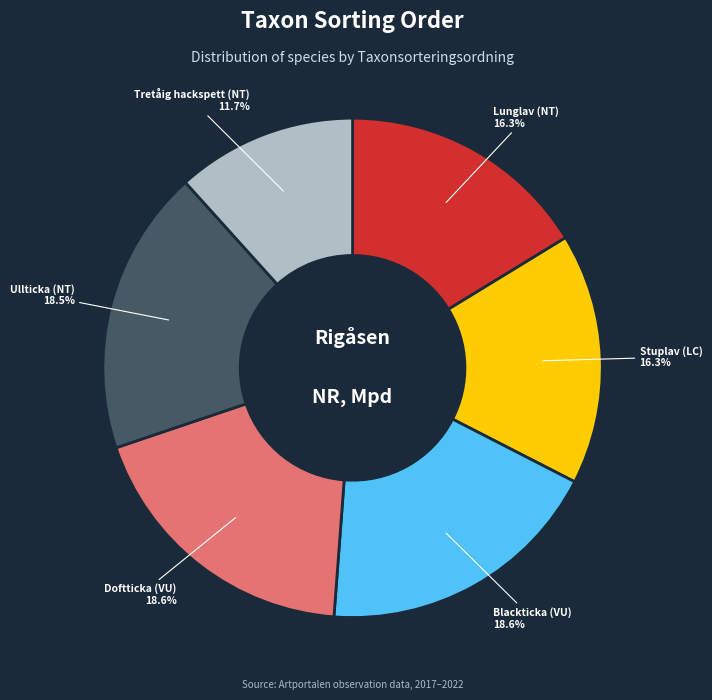

Is there any slice that represents more than half of the pie?

No